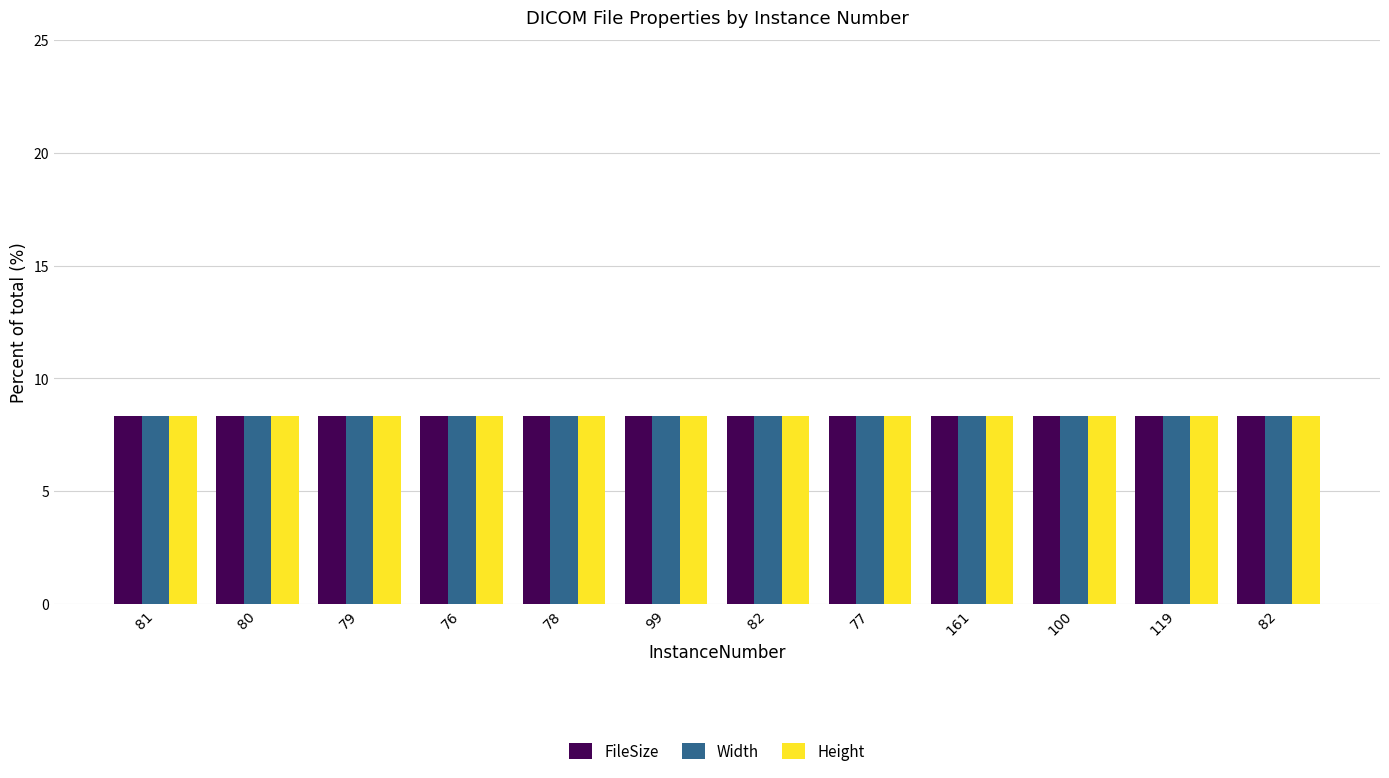

How many groups of bars are there?

12